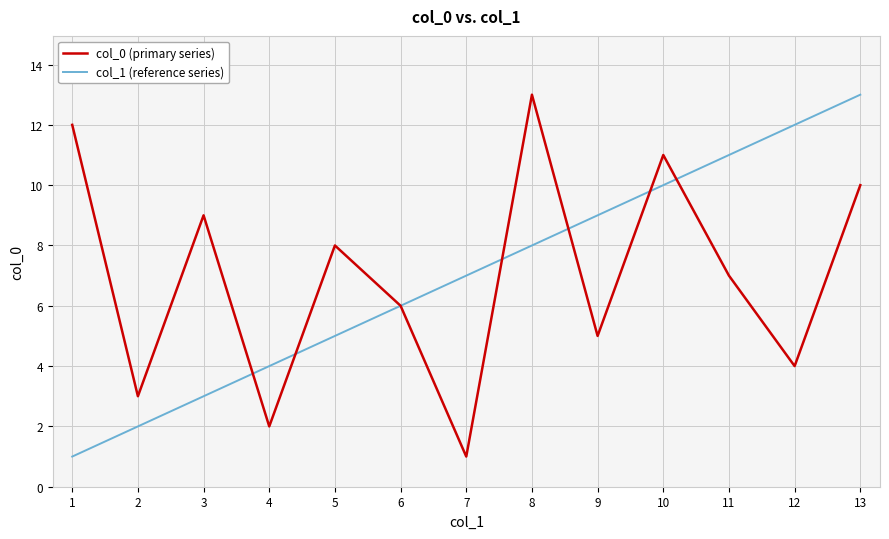

True or false: col_1 (reference series) has a value of 3 at 2.

False